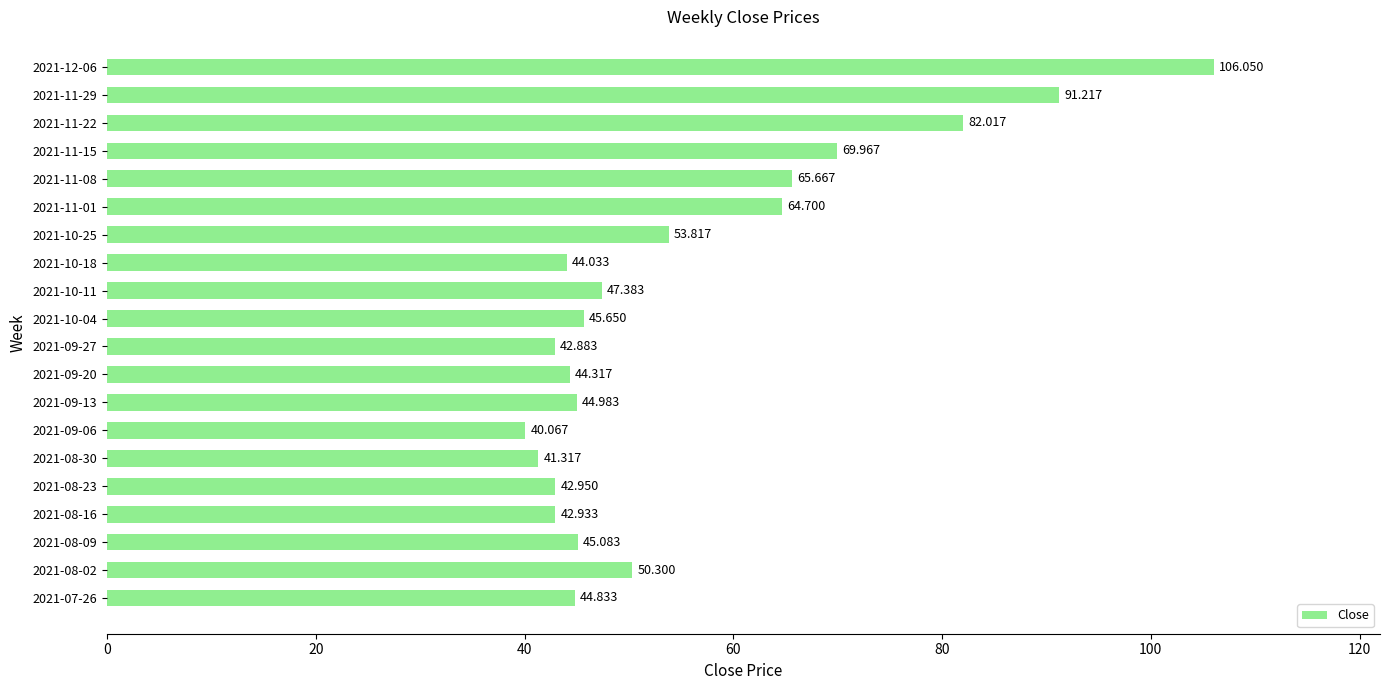

Where is the data nearest to the value 73?

2021-11-15